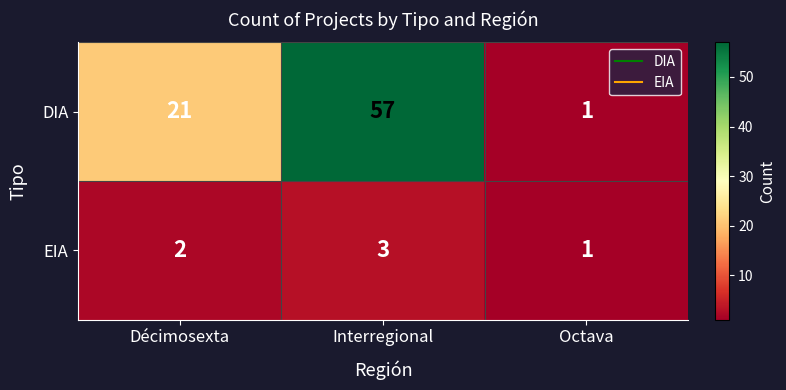

What is the minimum value shown in the chart?

1